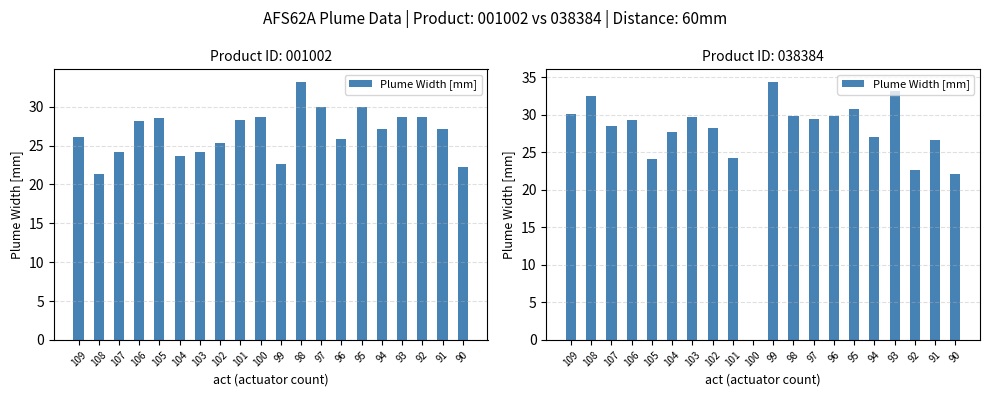

What is the change in value from 97 to 96?

+0.4